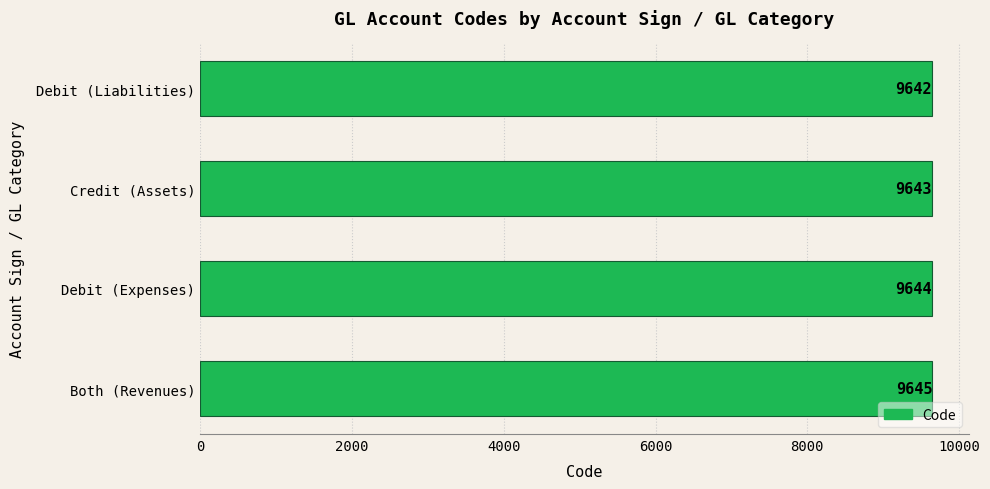

What is the change in value from Debit (Liabilities) to Both (Revenues)?

+3